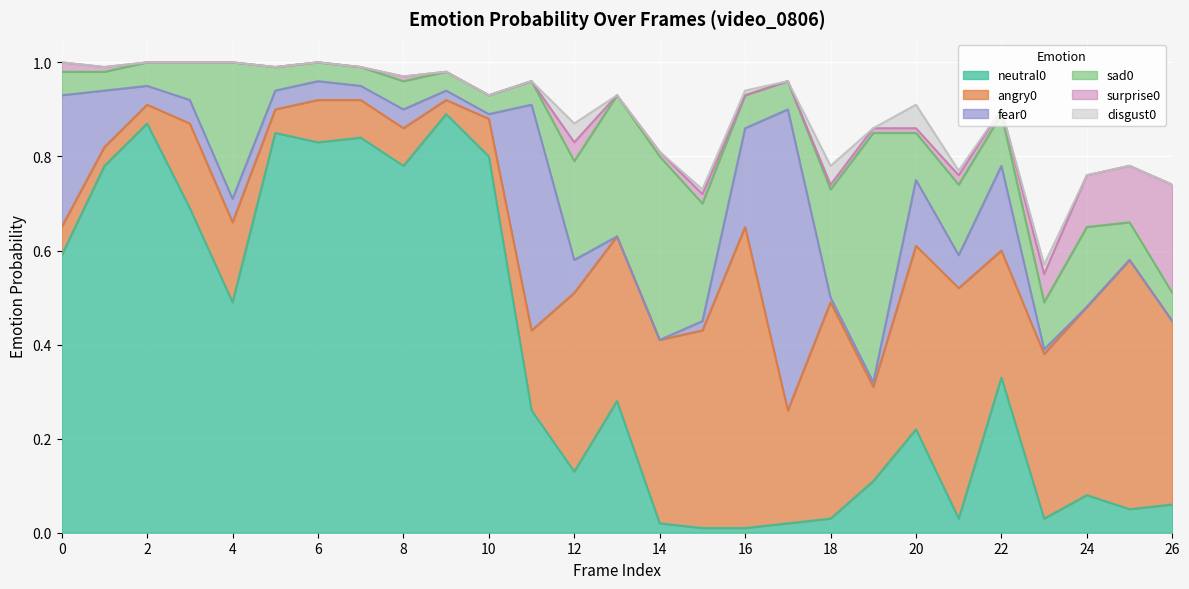

How many lines are shown in the chart?

6